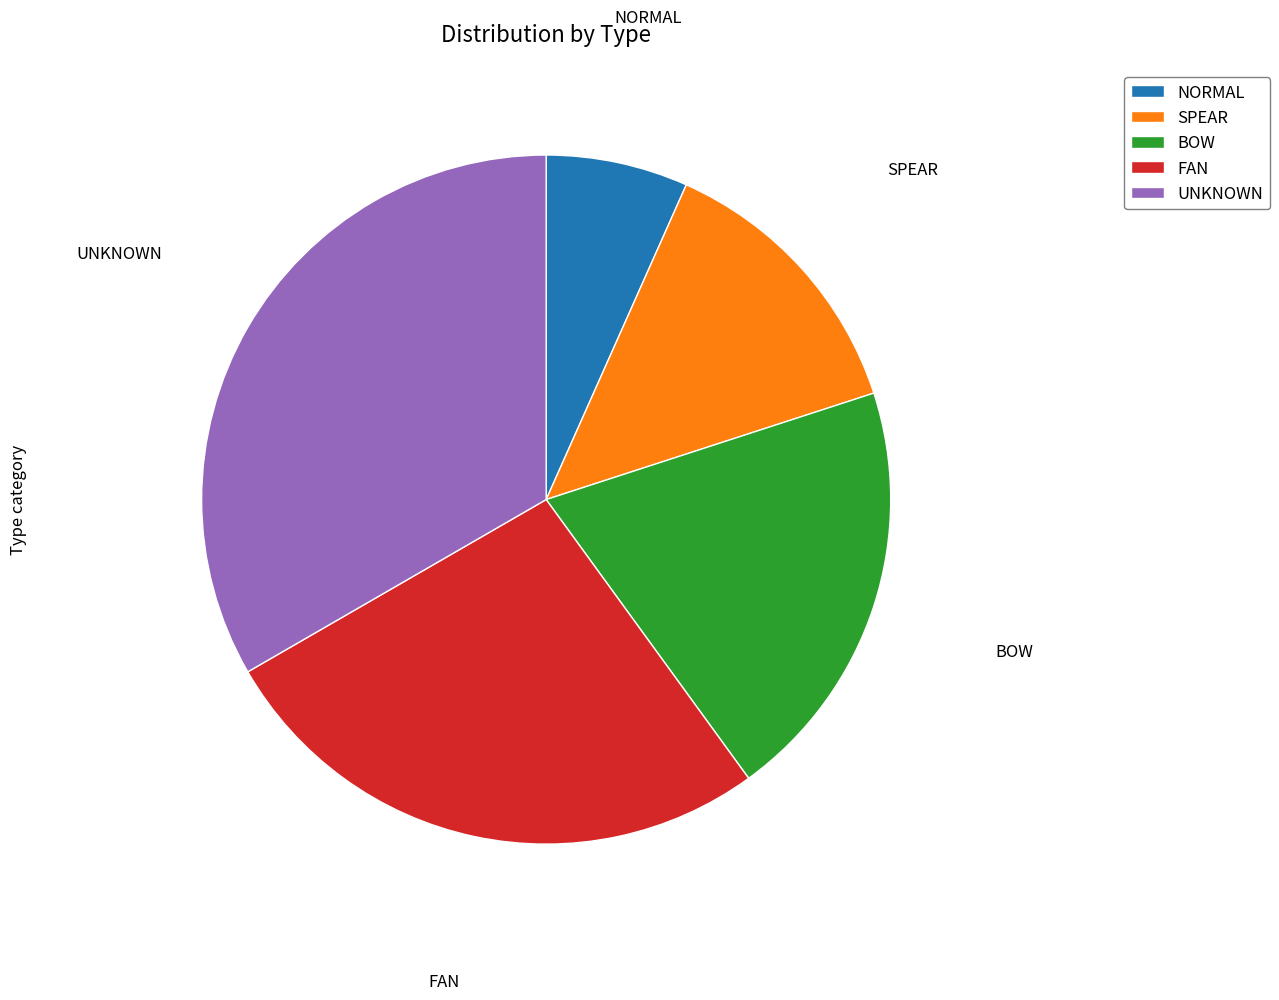

True or false: BOW accounts for 14% of the total.

False